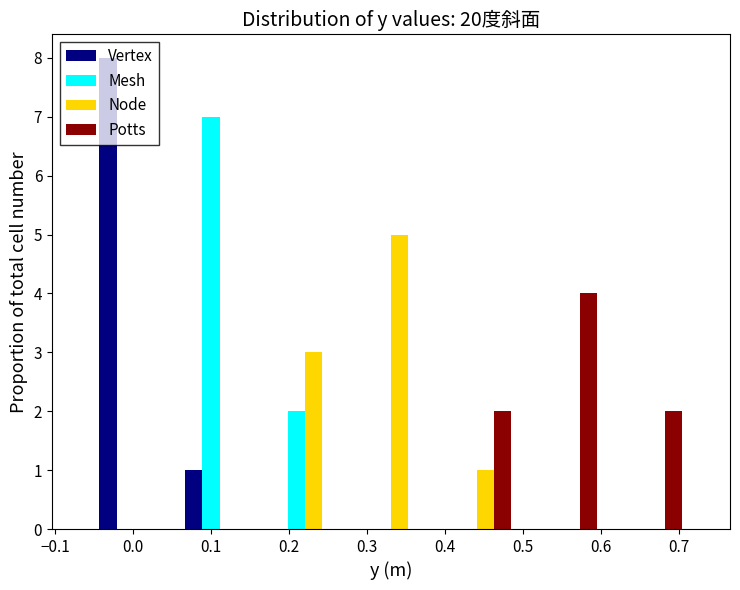

In the Potts series, which range on the x-axis has the tallest bar?

0.50 to 0.61